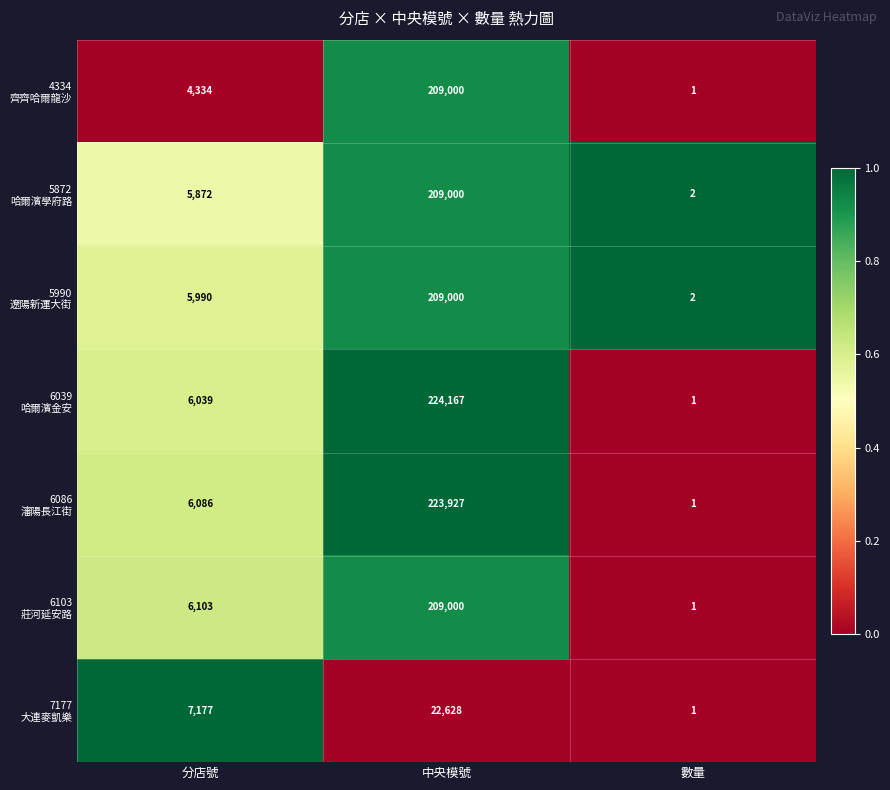

Which category has the lowest value across all series?

數量